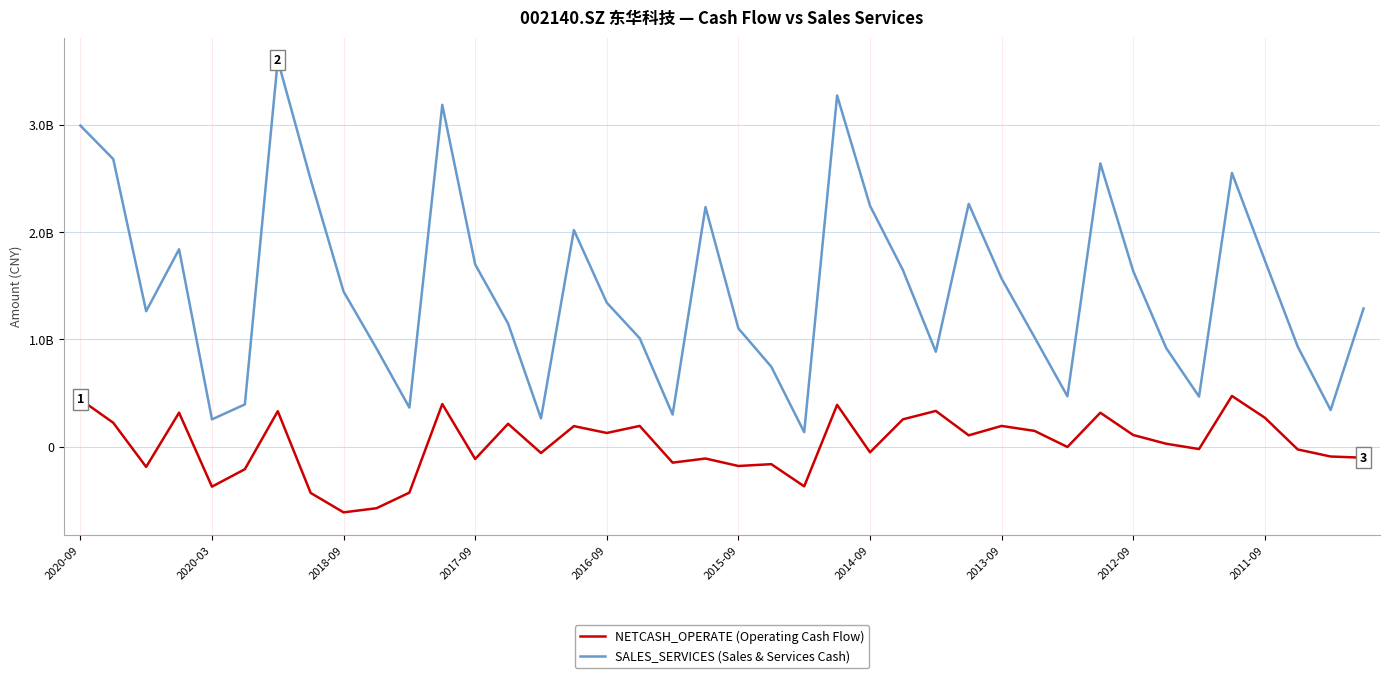

What is the highest value of the SALES_SERVICES (Sales & Services Cash) series?

3606434690.0